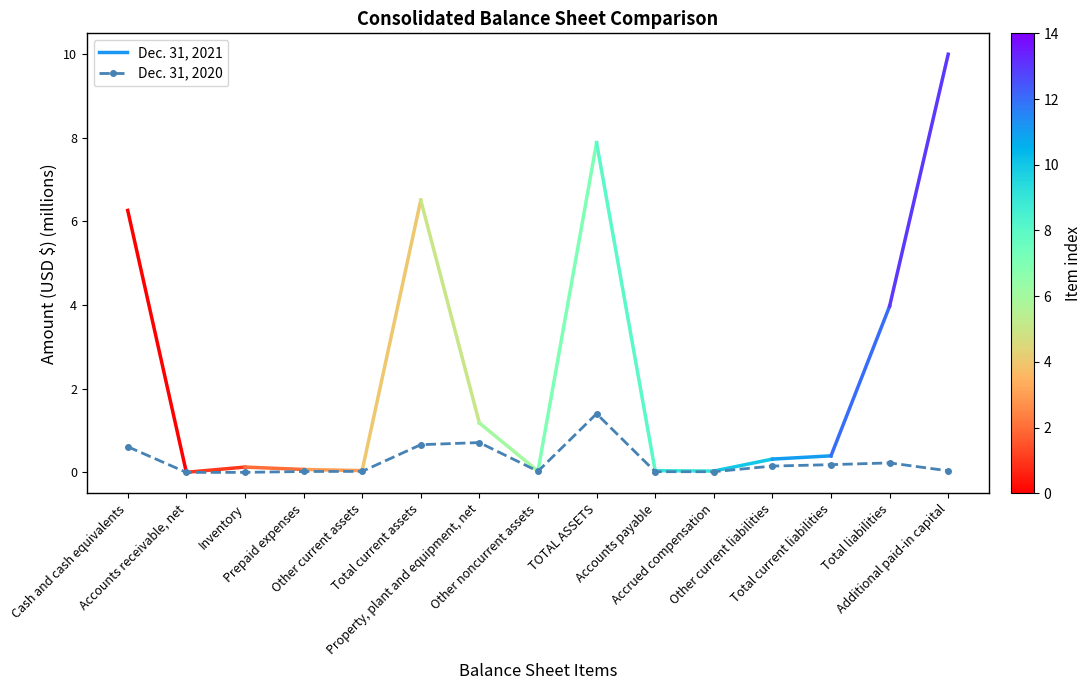

True or false: the data has more than 2 interior local peaks.

True